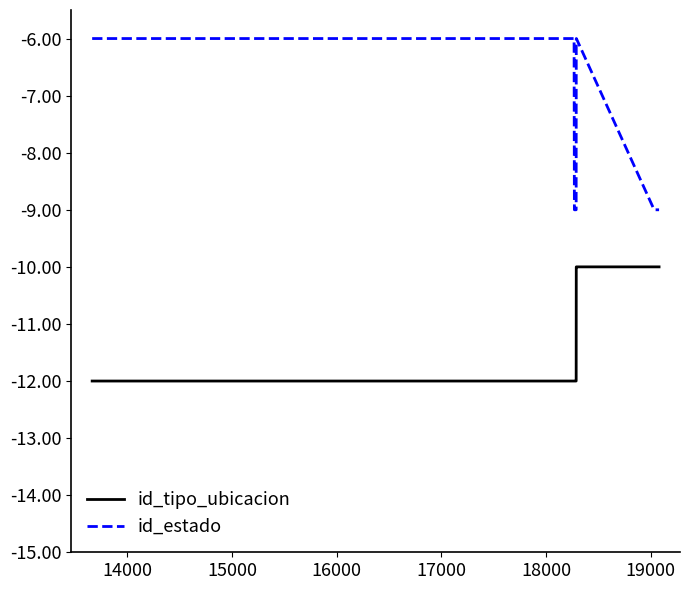

List the series in order of their peak value, highest first.

id_estado, id_tipo_ubicacion